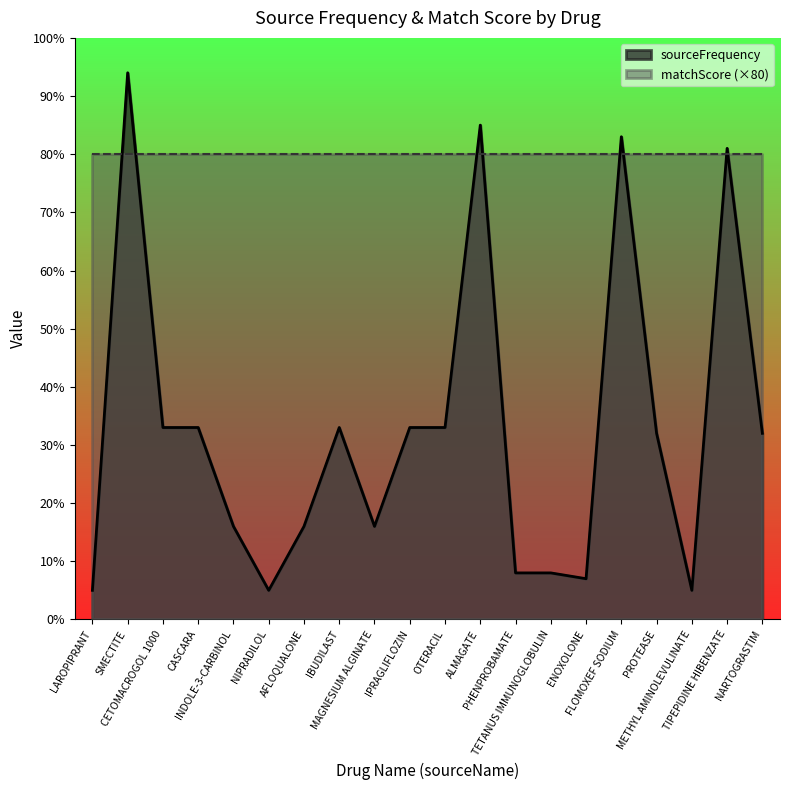

Reading left to right, what are all the values shown in this chart?

5	94	33	33	16	5	16	33	16	33	33	85	8	8	7	83	32	5	81	32